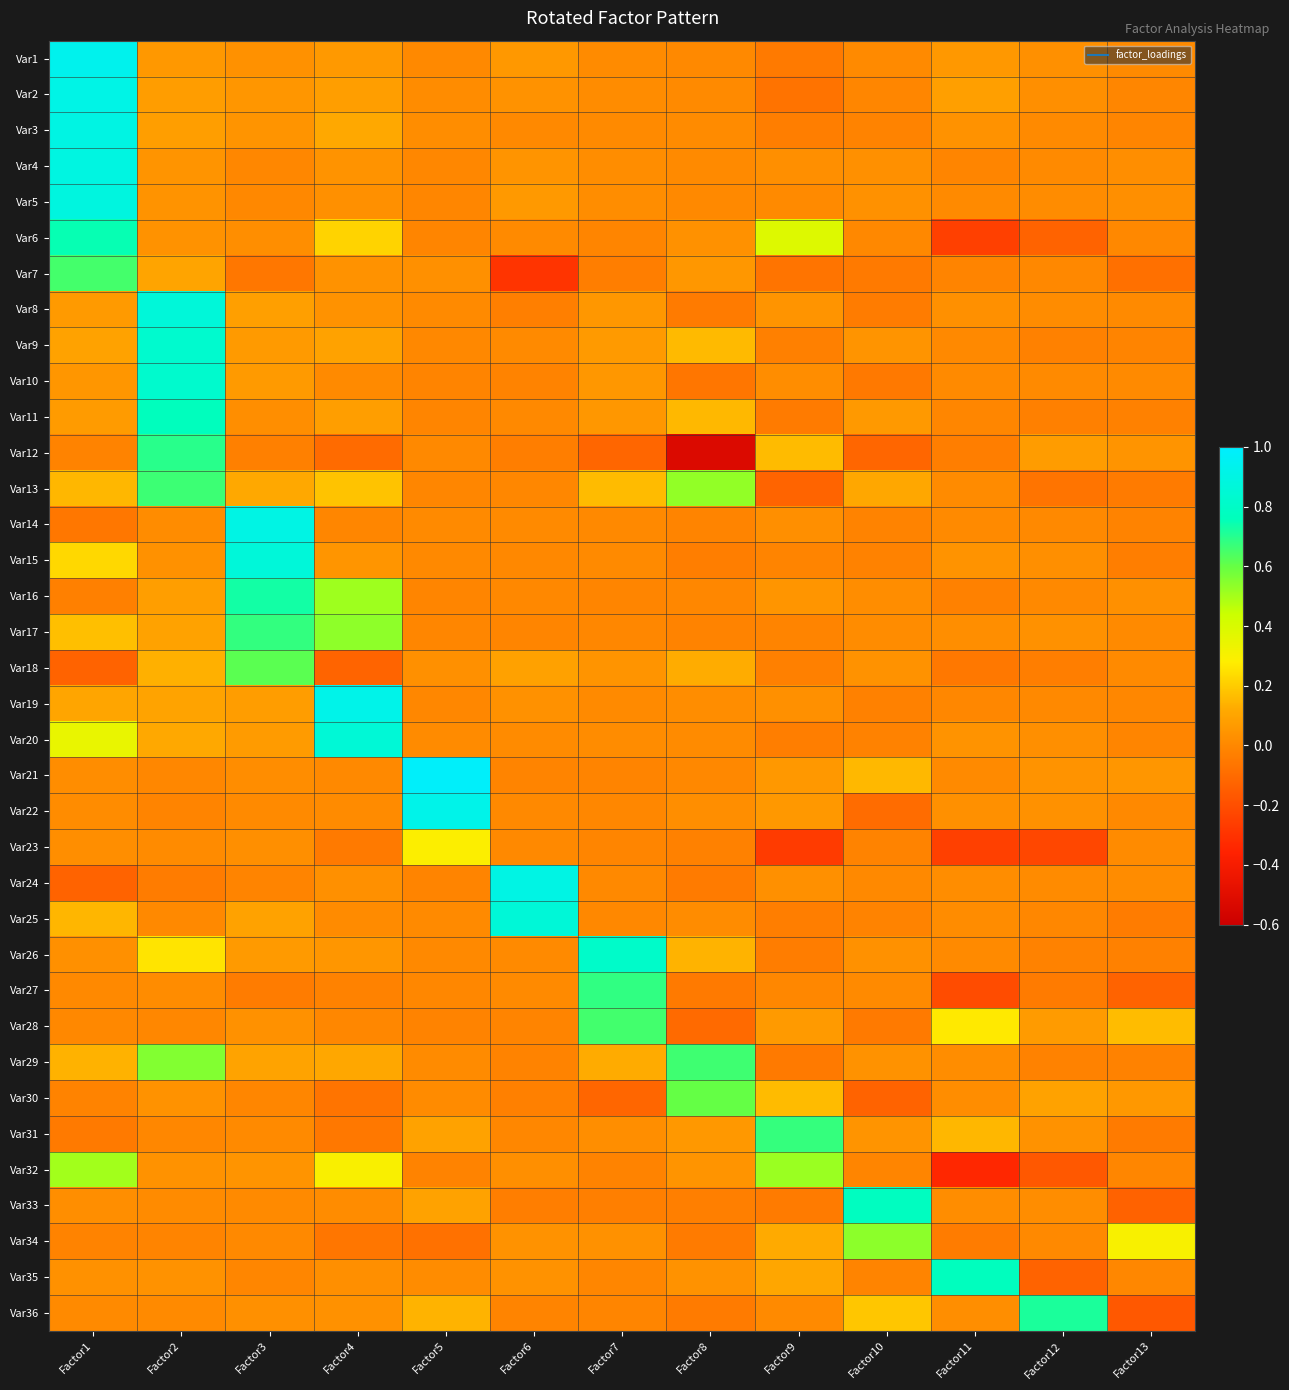

Reading right to left, extract all data points from this chart.

Var1: Factor13=0.0	Factor12=0.0	Factor11=0.1	Factor10=0.0	Factor9=-0.0	Factor8=0.0	Factor7=0.0	Factor6=0.1	Factor5=0.0	Factor4=0.1	Factor3=0.0	Factor2=0.1	Factor1=0.9
Var2: Factor13=-0.0	Factor12=0.0	Factor11=0.1	Factor10=-0.0	Factor9=-0.1	Factor8=0.0	Factor7=0.0	Factor6=0.0	Factor5=0.0	Factor4=0.1	Factor3=0.1	Factor2=0.1	Factor1=0.9
Var3: Factor13=-0.0	Factor12=0.0	Factor11=0.0	Factor10=-0.0	Factor9=-0.0	Factor8=0.0	Factor7=0.0	Factor6=0.0	Factor5=0.0	Factor4=0.1	Factor3=0.0	Factor2=0.1	Factor1=0.9
Var4: Factor13=0.0	Factor12=0.0	Factor11=-0.0	Factor10=0.0	Factor9=0.0	Factor8=0.0	Factor7=0.0	Factor6=0.0	Factor5=-0.0	Factor4=0.0	Factor3=-0.0	Factor2=0.0	Factor1=0.9
Var5: Factor13=0.0	Factor12=0.0	Factor11=0.0	Factor10=0.0	Factor9=0.0	Factor8=0.0	Factor7=0.0	Factor6=0.1	Factor5=-0.0	Factor4=0.0	Factor3=0.0	Factor2=0.0	Factor1=0.9
Var6: Factor13=0.0	Factor12=-0.1	Factor11=-0.3	Factor10=0.0	Factor9=0.4	Factor8=0.0	Factor7=-0.0	Factor6=0.0	Factor5=-0.0	Factor4=0.2	Factor3=0.0	Factor2=0.0	Factor1=0.7
Var7: Factor13=-0.1	Factor12=0.0	Factor11=-0.0	Factor10=-0.0	Factor9=-0.1	Factor8=0.1	Factor7=-0.0	Factor6=-0.3	Factor5=0.0	Factor4=0.0	Factor3=-0.1	Factor2=0.1	Factor1=0.7
Var8: Factor13=0.0	Factor12=0.0	Factor11=0.0	Factor10=-0.0	Factor9=0.0	Factor8=-0.0	Factor7=0.1	Factor6=-0.0	Factor5=0.0	Factor4=0.0	Factor3=0.1	Factor2=0.9	Factor1=0.1
Var9: Factor13=-0.0	Factor12=-0.0	Factor11=0.0	Factor10=0.0	Factor9=-0.0	Factor8=0.2	Factor7=0.1	Factor6=0.0	Factor5=0.0	Factor4=0.1	Factor3=0.1	Factor2=0.8	Factor1=0.1
Var10: Factor13=0.0	Factor12=0.0	Factor11=0.0	Factor10=-0.1	Factor9=0.0	Factor8=-0.1	Factor7=0.1	Factor6=-0.0	Factor5=-0.0	Factor4=0.0	Factor3=0.1	Factor2=0.8	Factor1=0.1
Var11: Factor13=-0.0	Factor12=-0.0	Factor11=-0.0	Factor10=0.1	Factor9=-0.0	Factor8=0.2	Factor7=0.1	Factor6=0.0	Factor5=-0.0	Factor4=0.1	Factor3=0.0	Factor2=0.8	Factor1=0.1
Var12: Factor13=0.0	Factor12=0.1	Factor11=-0.0	Factor10=-0.1	Factor9=0.2	Factor8=-0.5	Factor7=-0.1	Factor6=-0.0	Factor5=0.0	Factor4=-0.1	Factor3=-0.0	Factor2=0.7	Factor1=-0.0
Var13: Factor13=-0.0	Factor12=-0.1	Factor11=0.0	Factor10=0.1	Factor9=-0.1	Factor8=0.5	Factor7=0.2	Factor6=-0.0	Factor5=-0.0	Factor4=0.2	Factor3=0.1	Factor2=0.7	Factor1=0.2
Var14: Factor13=-0.0	Factor12=0.0	Factor11=0.0	Factor10=-0.0	Factor9=0.0	Factor8=-0.0	Factor7=0.0	Factor6=0.0	Factor5=0.0	Factor4=-0.0	Factor3=0.9	Factor2=0.0	Factor1=-0.1
Var15: Factor13=-0.0	Factor12=0.0	Factor11=0.0	Factor10=-0.0	Factor9=-0.0	Factor8=-0.0	Factor7=0.0	Factor6=0.0	Factor5=0.0	Factor4=0.0	Factor3=0.9	Factor2=0.0	Factor1=0.2
Var16: Factor13=0.0	Factor12=0.0	Factor11=-0.0	Factor10=0.0	Factor9=0.0	Factor8=-0.0	Factor7=-0.0	Factor6=0.0	Factor5=-0.0	Factor4=0.5	Factor3=0.7	Factor2=0.1	Factor1=-0.0
Var17: Factor13=0.0	Factor12=0.0	Factor11=0.0	Factor10=0.0	Factor9=-0.0	Factor8=-0.0	Factor7=-0.0	Factor6=-0.0	Factor5=-0.0	Factor4=0.5	Factor3=0.7	Factor2=0.1	Factor1=0.2
Var18: Factor13=0.0	Factor12=-0.0	Factor11=-0.1	Factor10=0.0	Factor9=-0.0	Factor8=0.1	Factor7=0.0	Factor6=0.1	Factor5=0.0	Factor4=-0.1	Factor3=0.6	Factor2=0.1	Factor1=-0.1
Var19: Factor13=-0.0	Factor12=0.0	Factor11=-0.0	Factor10=-0.0	Factor9=0.0	Factor8=0.0	Factor7=0.0	Factor6=0.0	Factor5=-0.0	Factor4=0.9	Factor3=0.1	Factor2=0.1	Factor1=0.1
Var20: Factor13=-0.0	Factor12=0.0	Factor11=0.0	Factor10=-0.0	Factor9=-0.0	Factor8=0.0	Factor7=0.0	Factor6=0.0	Factor5=0.0	Factor4=0.9	Factor3=0.1	Factor2=0.1	Factor1=0.3
Var21: Factor13=0.1	Factor12=0.0	Factor11=0.0	Factor10=0.2	Factor9=0.1	Factor8=0.0	Factor7=-0.0	Factor6=-0.0	Factor5=1.0	Factor4=0.0	Factor3=0.0	Factor2=-0.0	Factor1=0.0
Var22: Factor13=0.0	Factor12=0.0	Factor11=0.0	Factor10=-0.1	Factor9=0.1	Factor8=0.0	Factor7=-0.0	Factor6=0.0	Factor5=0.9	Factor4=0.0	Factor3=0.0	Factor2=-0.0	Factor1=0.0
Var23: Factor13=0.0	Factor12=-0.2	Factor11=-0.3	Factor10=-0.0	Factor9=-0.3	Factor8=-0.0	Factor7=-0.0	Factor6=0.0	Factor5=0.3	Factor4=-0.0	Factor3=0.0	Factor2=0.0	Factor1=0.0
Var24: Factor13=0.0	Factor12=0.0	Factor11=0.0	Factor10=0.0	Factor9=0.0	Factor8=-0.0	Factor7=0.0	Factor6=0.9	Factor5=-0.0	Factor4=0.0	Factor3=-0.0	Factor2=-0.0	Factor1=-0.1
Var25: Factor13=-0.0	Factor12=-0.0	Factor11=0.0	Factor10=-0.0	Factor9=-0.0	Factor8=0.0	Factor7=0.0	Factor6=0.9	Factor5=0.0	Factor4=0.0	Factor3=0.1	Factor2=0.0	Factor1=0.1
Var26: Factor13=-0.0	Factor12=-0.0	Factor11=0.0	Factor10=0.0	Factor9=-0.0	Factor8=0.1	Factor7=0.8	Factor6=0.0	Factor5=0.0	Factor4=0.1	Factor3=0.1	Factor2=0.3	Factor1=0.0
Var27: Factor13=-0.1	Factor12=-0.0	Factor11=-0.2	Factor10=0.0	Factor9=-0.0	Factor8=-0.0	Factor7=0.7	Factor6=0.0	Factor5=-0.0	Factor4=-0.0	Factor3=-0.0	Factor2=0.0	Factor1=0.0
Var28: Factor13=0.2	Factor12=0.1	Factor11=0.3	Factor10=-0.0	Factor9=0.1	Factor8=-0.1	Factor7=0.7	Factor6=-0.0	Factor5=-0.0	Factor4=-0.0	Factor3=0.0	Factor2=-0.0	Factor1=0.0
Var29: Factor13=-0.0	Factor12=-0.0	Factor11=0.0	Factor10=0.0	Factor9=-0.0	Factor8=0.7	Factor7=0.1	Factor6=-0.0	Factor5=0.0	Factor4=0.1	Factor3=0.1	Factor2=0.6	Factor1=0.1
Var30: Factor13=0.1	Factor12=0.1	Factor11=0.0	Factor10=-0.1	Factor9=0.2	Factor8=0.6	Factor7=-0.1	Factor6=-0.0	Factor5=0.0	Factor4=-0.1	Factor3=-0.0	Factor2=0.0	Factor1=-0.0
Var31: Factor13=-0.0	Factor12=0.0	Factor11=0.2	Factor10=0.0	Factor9=0.7	Factor8=0.1	Factor7=0.0	Factor6=-0.0	Factor5=0.1	Factor4=-0.1	Factor3=0.0	Factor2=-0.0	Factor1=-0.0
Var32: Factor13=-0.0	Factor12=-0.2	Factor11=-0.3	Factor10=-0.0	Factor9=0.5	Factor8=0.0	Factor7=-0.0	Factor6=0.0	Factor5=-0.0	Factor4=0.3	Factor3=0.0	Factor2=0.0	Factor1=0.5
Var33: Factor13=-0.1	Factor12=0.0	Factor11=0.0	Factor10=0.8	Factor9=-0.0	Factor8=-0.0	Factor7=-0.0	Factor6=-0.0	Factor5=0.1	Factor4=0.0	Factor3=0.0	Factor2=0.0	Factor1=0.0
Var34: Factor13=0.3	Factor12=0.0	Factor11=-0.0	Factor10=0.5	Factor9=0.1	Factor8=-0.0	Factor7=0.0	Factor6=0.0	Factor5=-0.1	Factor4=-0.1	Factor3=0.0	Factor2=-0.0	Factor1=-0.0
Var35: Factor13=-0.0	Factor12=-0.1	Factor11=0.8	Factor10=-0.0	Factor9=0.1	Factor8=0.0	Factor7=-0.0	Factor6=0.0	Factor5=0.0	Factor4=0.0	Factor3=-0.0	Factor2=0.0	Factor1=0.0
Var36: Factor13=-0.2	Factor12=0.7	Factor11=0.0	Factor10=0.2	Factor9=0.0	Factor8=-0.0	Factor7=-0.0	Factor6=-0.0	Factor5=0.1	Factor4=0.0	Factor3=0.0	Factor2=0.0	Factor1=0.0